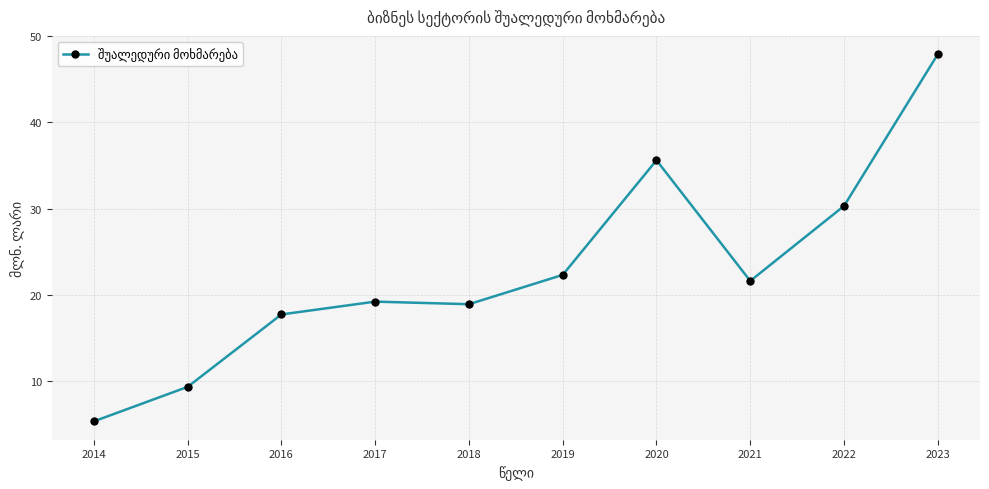

What is the difference between the maximum and second lowest values?

38.6